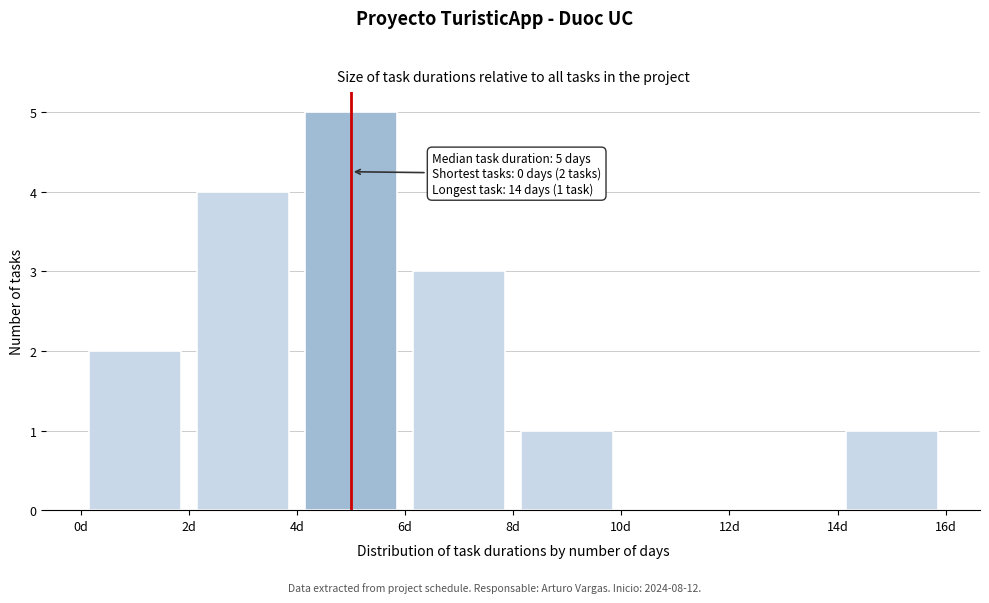

Over which range of the x-axis is the bar tallest?

4 to 6